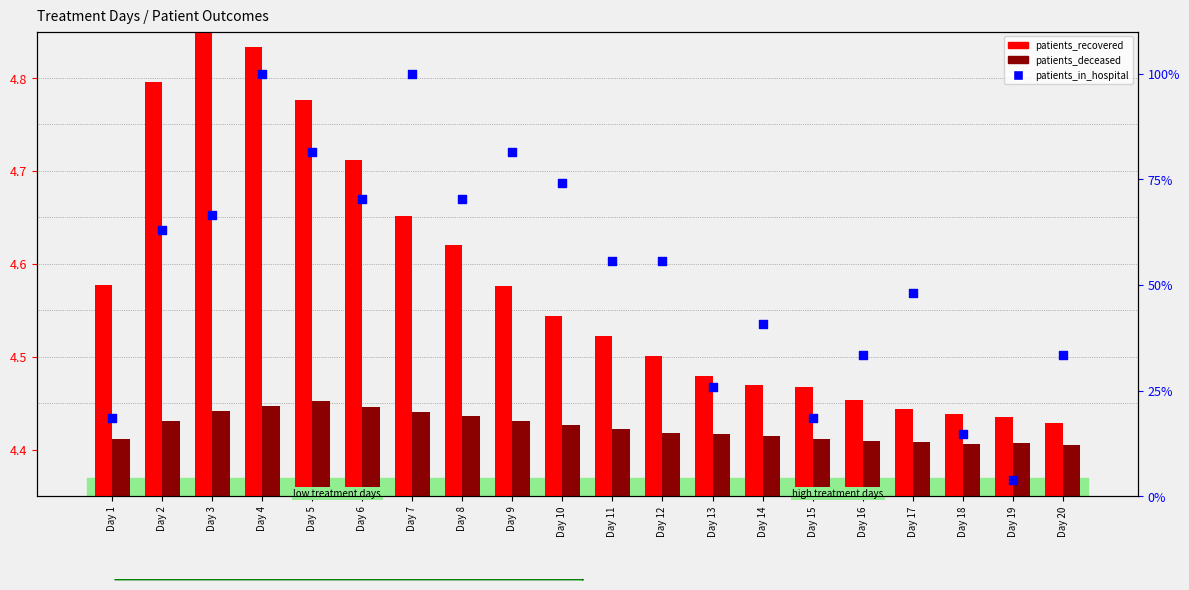

What is the total value across all series at Day 14?

49.6